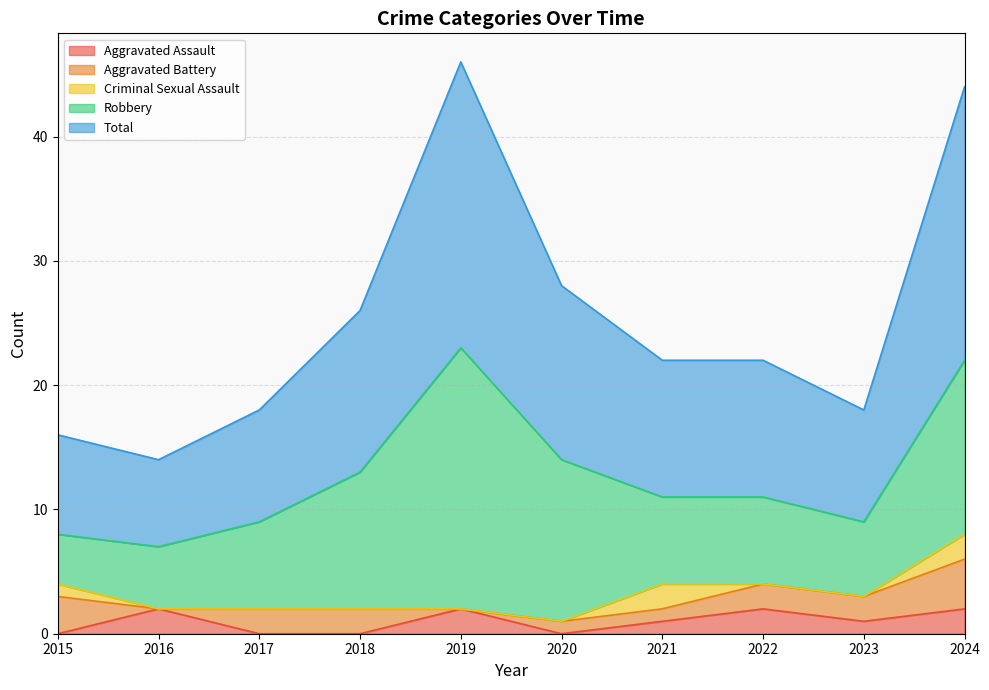

The value of Aggravated Battery at 2020 is 1. True or false?

False